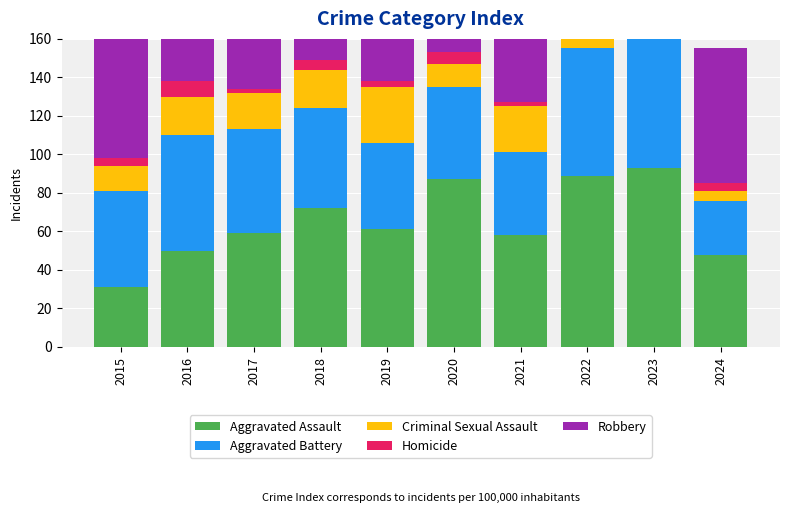

What are all the series names shown in the legend?

Aggravated Assault, Aggravated Battery, Criminal Sexual Assault, Homicide, Robbery